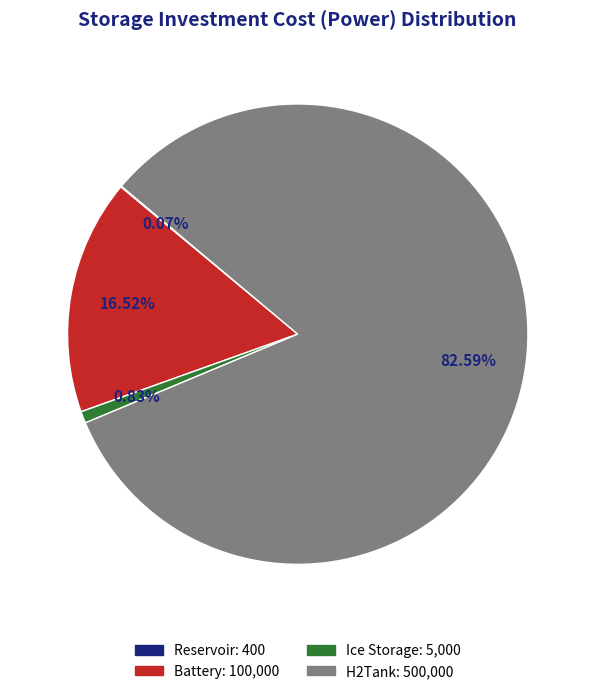

The Ice Storage slice represents 1% of the pie. True or false?

True